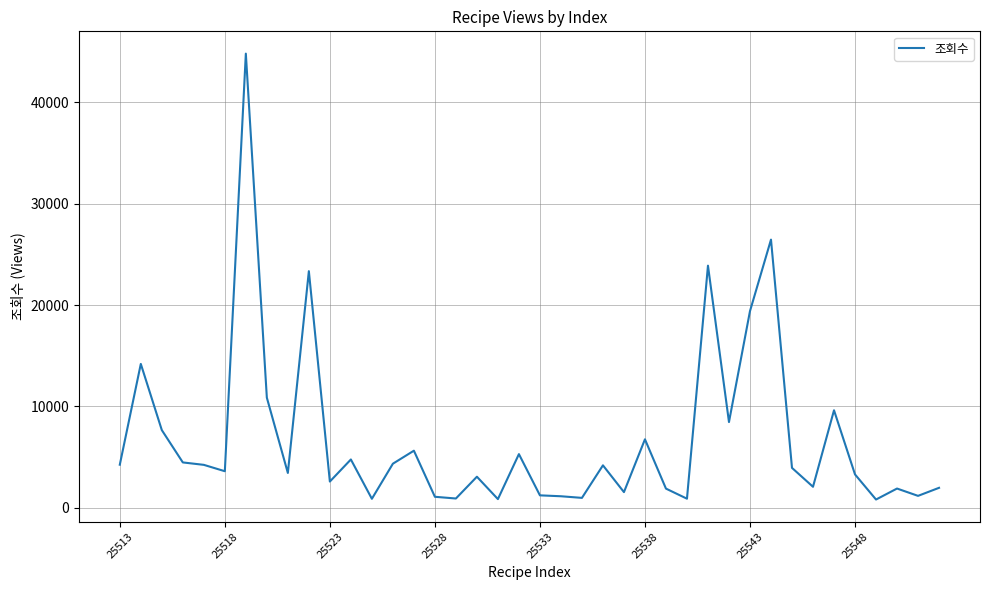

What is the difference between the maximum and minimum values?

43956